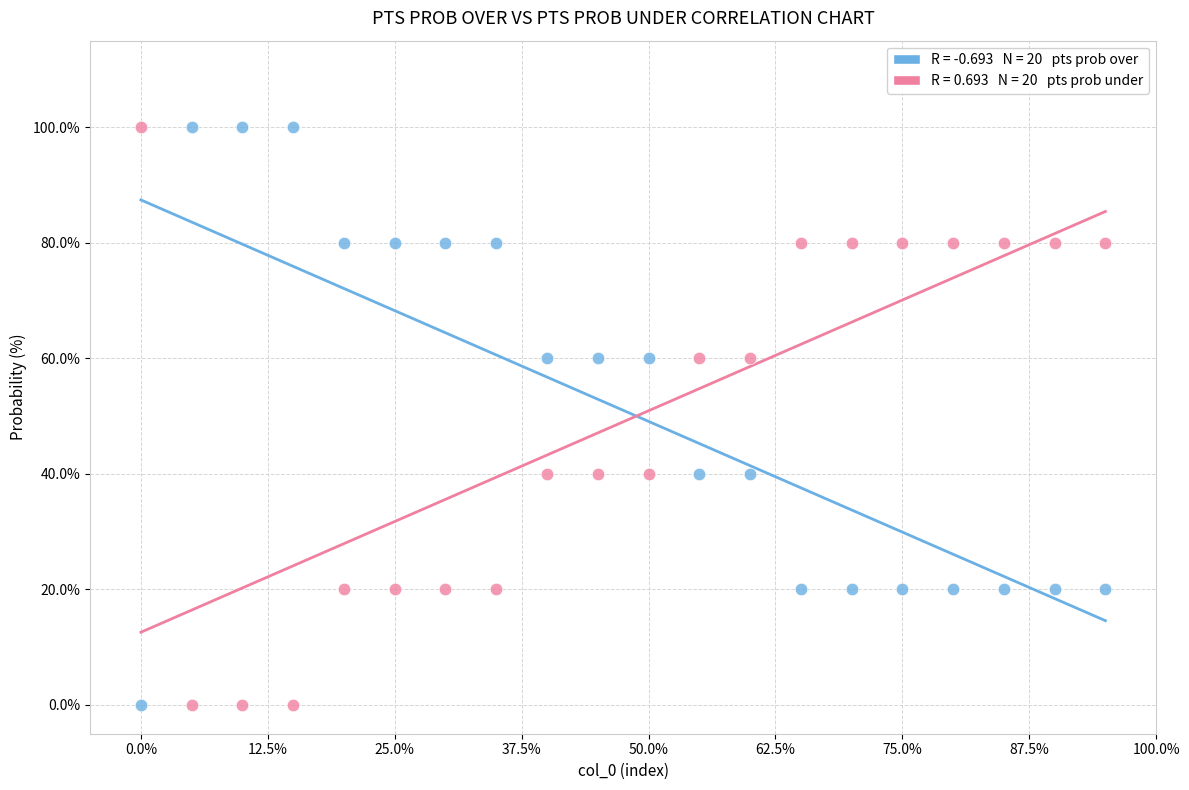

Across all data points, what is the range of Y values (max minus min)?

100